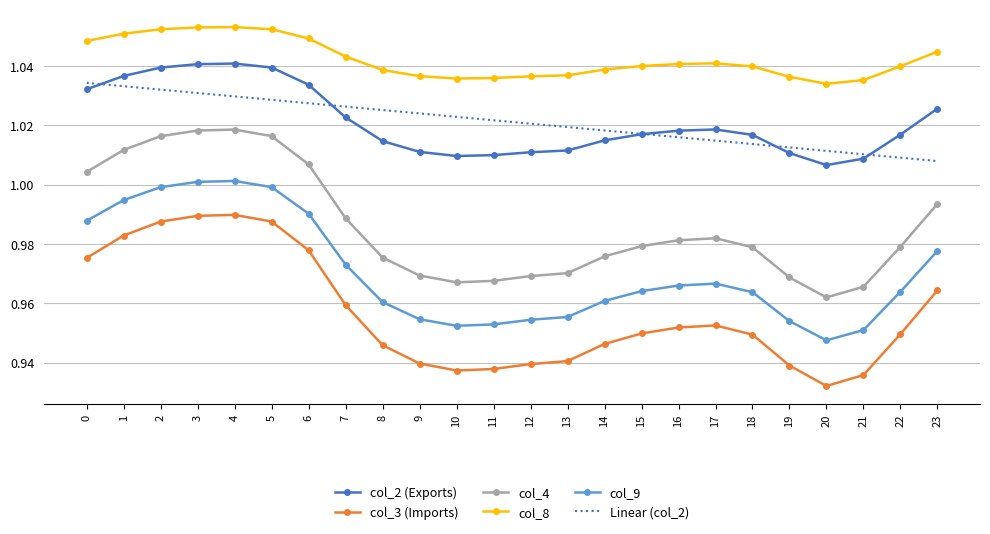

The Linear (col_2) series shows 1.0 at 6. True or false?

True